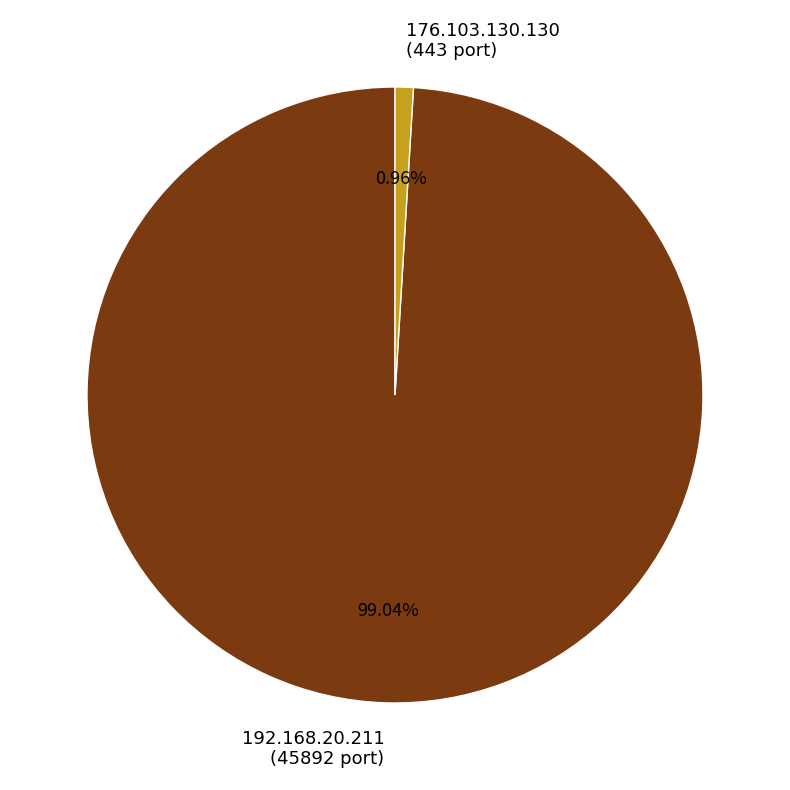

To the nearest percent, what is the difference between the 192.168.20.211 and 176.103.130.130 slice percentages?

98%